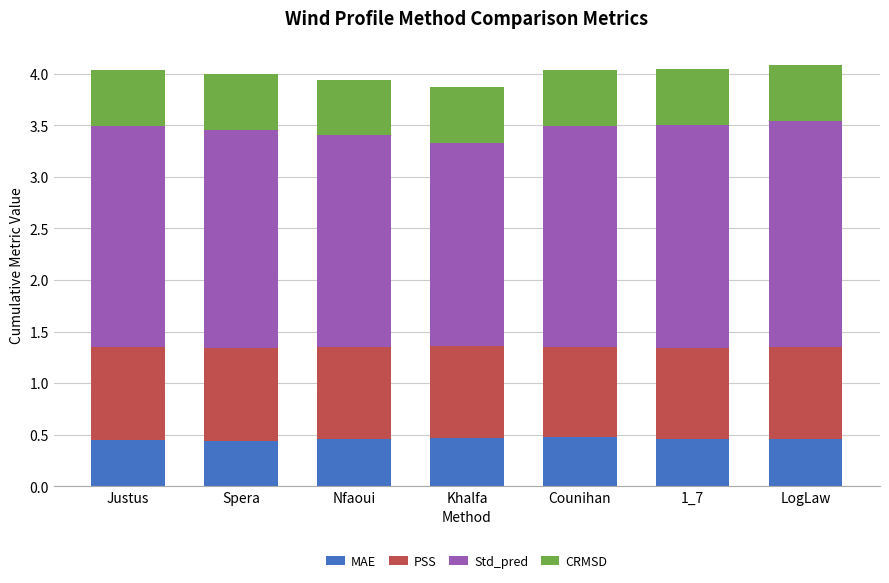

True or false: MAE has a value of 0.7 at Spera.

False